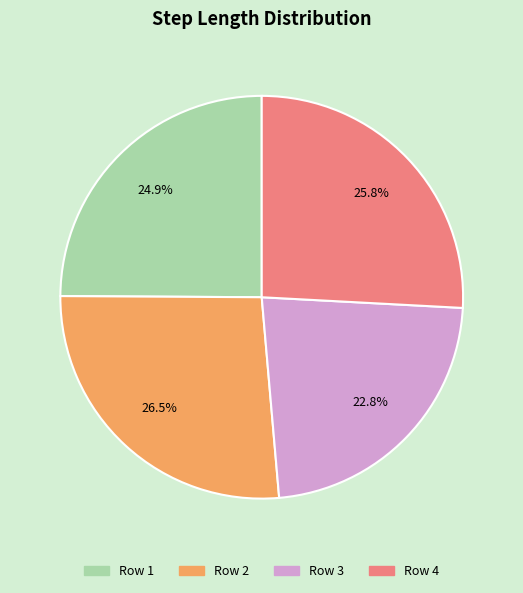

Between Row 4 and Row 1, which is larger?

Row 4